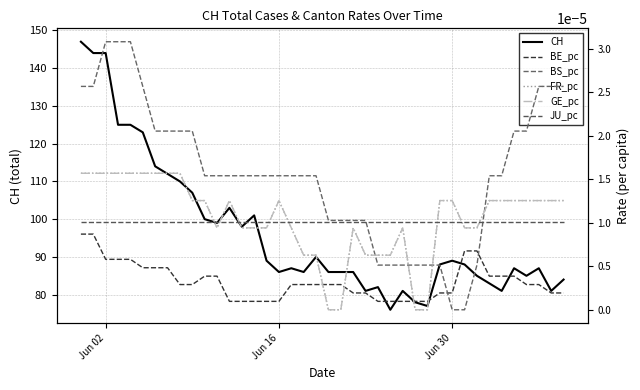

Which series has the largest range (max minus min)?

CH